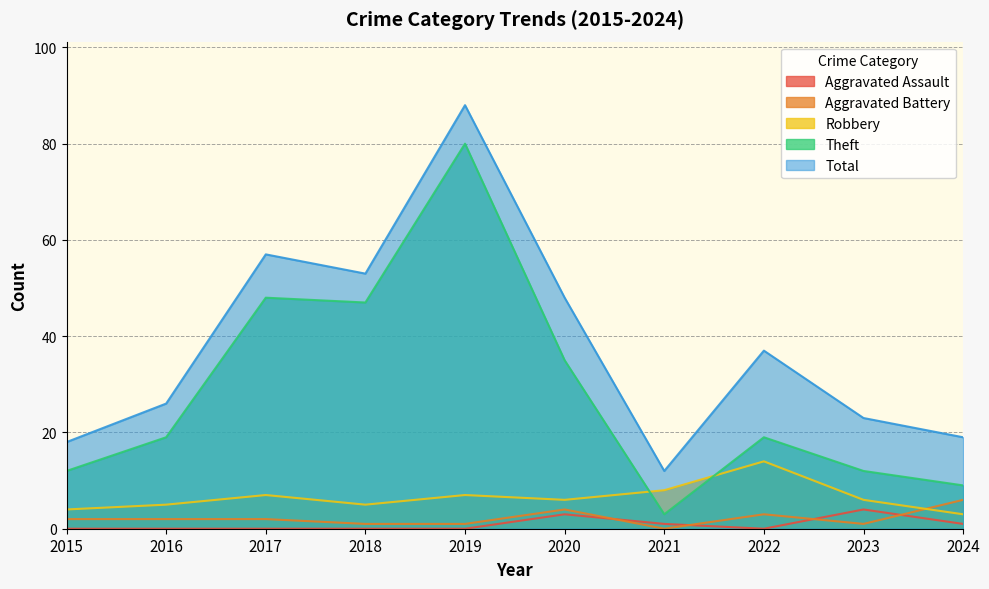

What are all the series names shown in the legend?

Aggravated Assault, Aggravated Battery, Robbery, Theft, Total